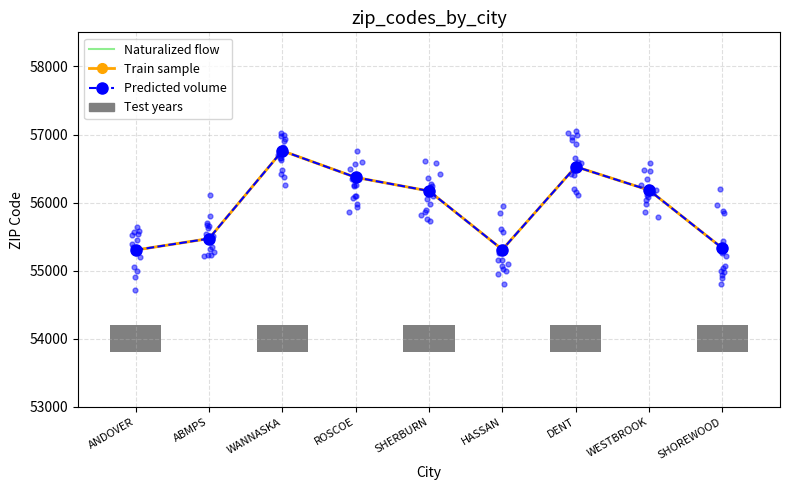

Is the value of Train sample at DENT greater than the value of Predicted volume at HASSAN?

Yes